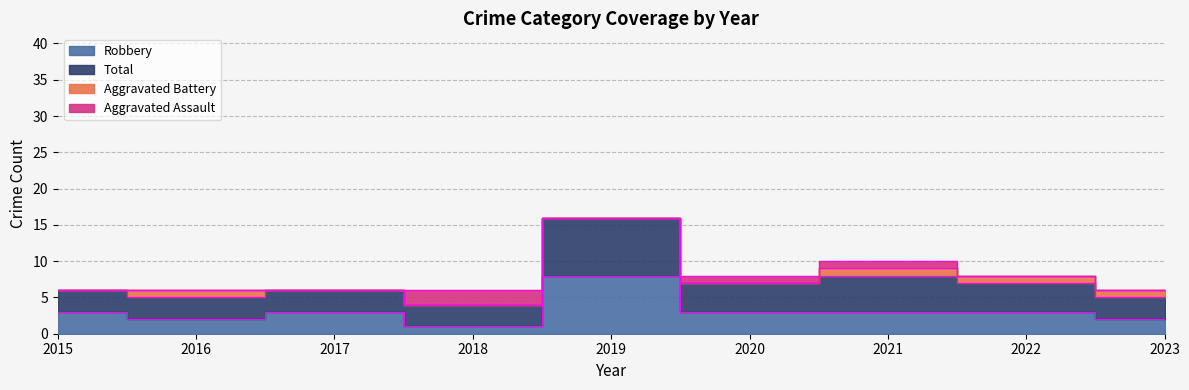

What is the sum of all Total values?

72